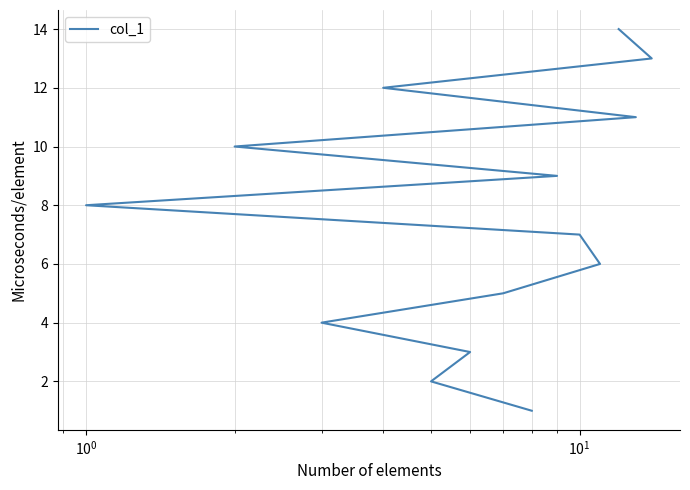

What is the difference between the second highest and second lowest values?

11